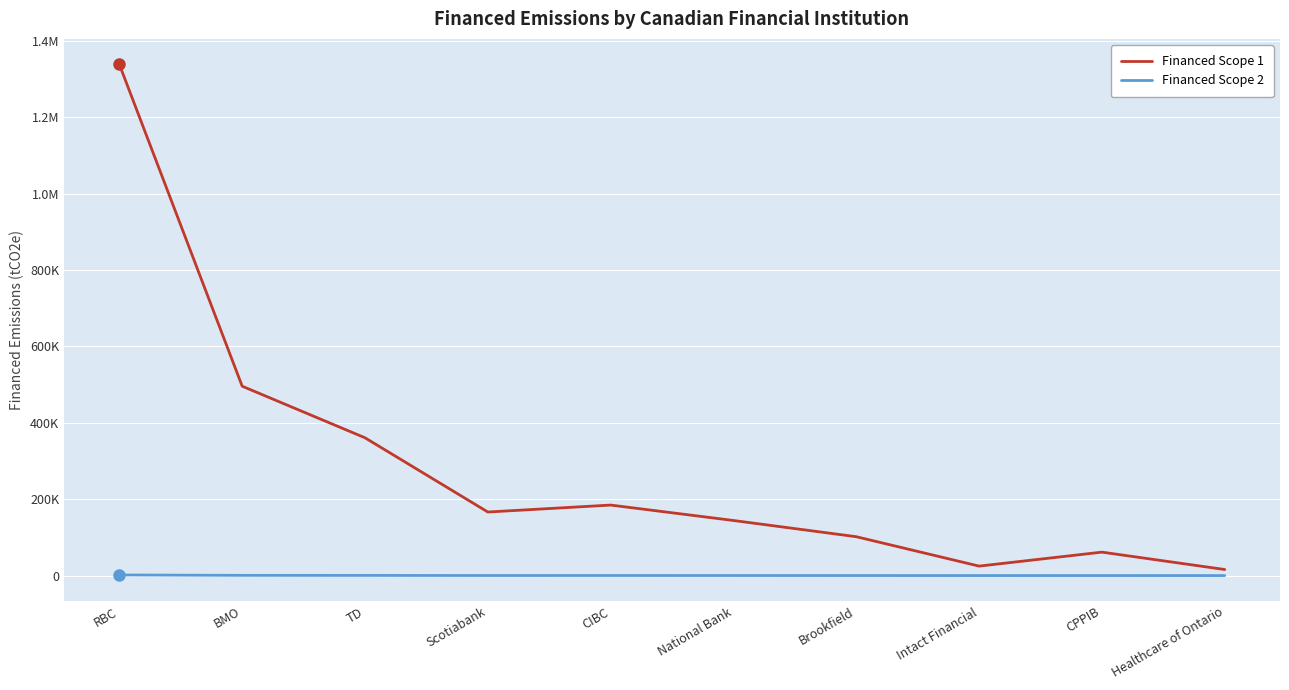

What is the average value of the Financed Scope 2 series?

347.8